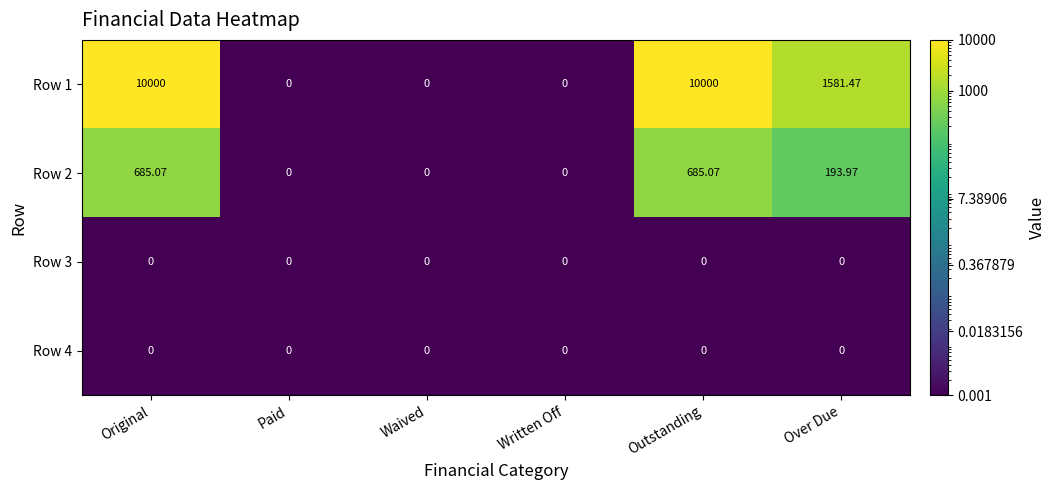

Is the value of Row 4 at Original greater than the value of Row 2 at Original?

No